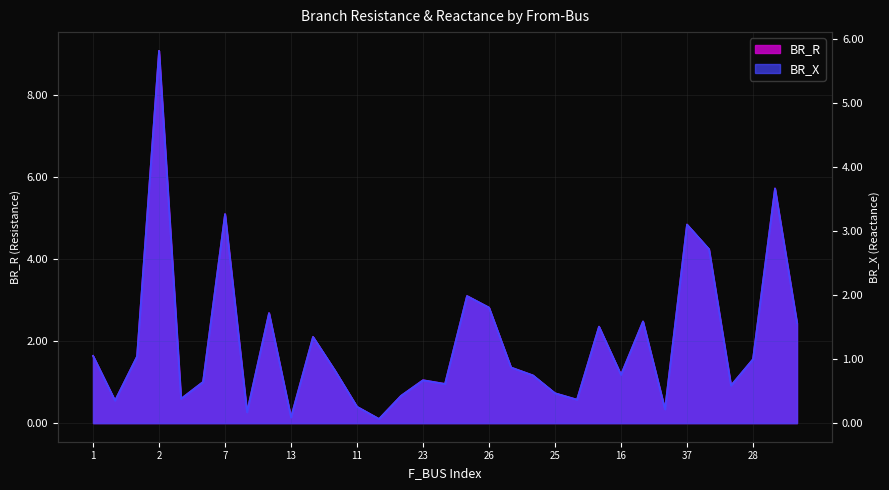

Is the value of BR_X at 28 greater than the value of BR_R at 22?

Yes